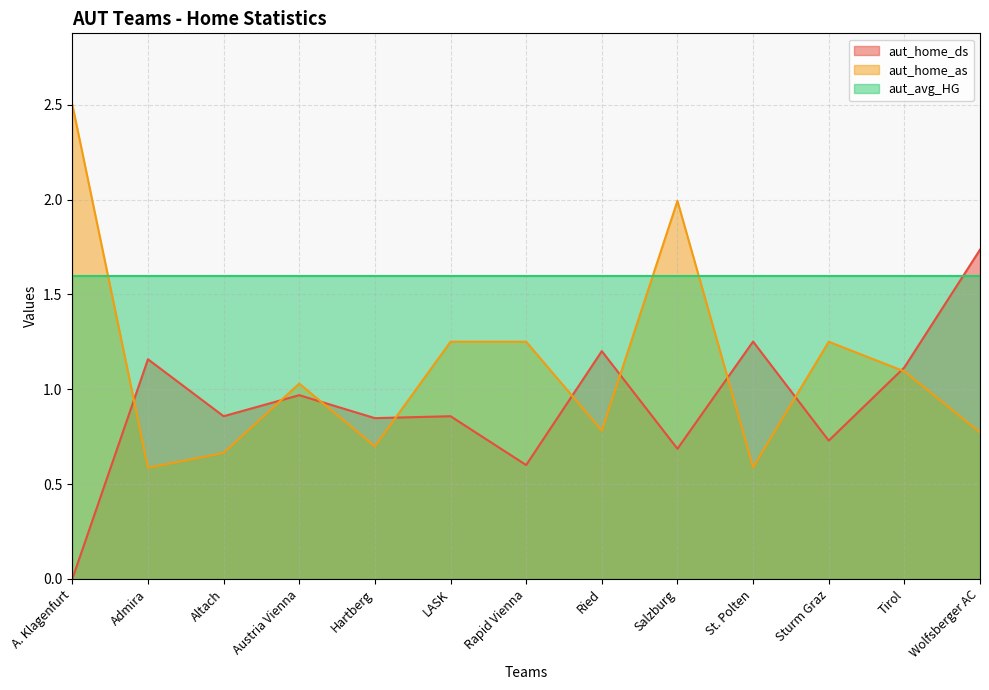

Read the aut_home_ds value at Wolfsberger AC.

1.7